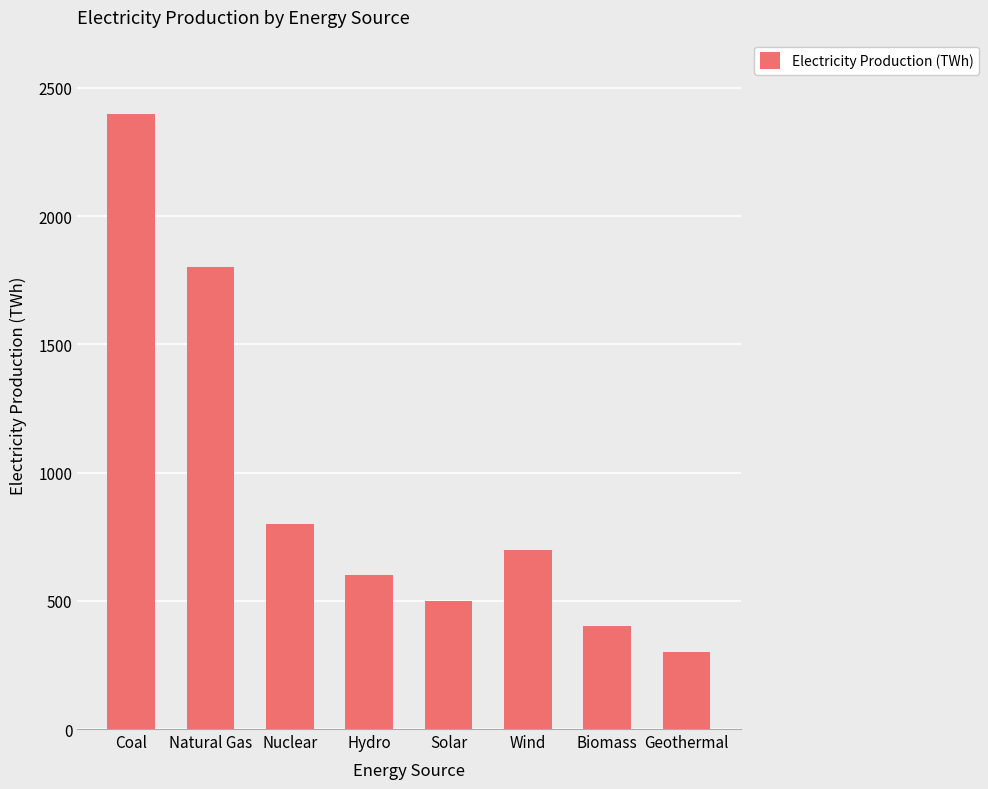

What is the difference between the values at Coal and Wind?

1700